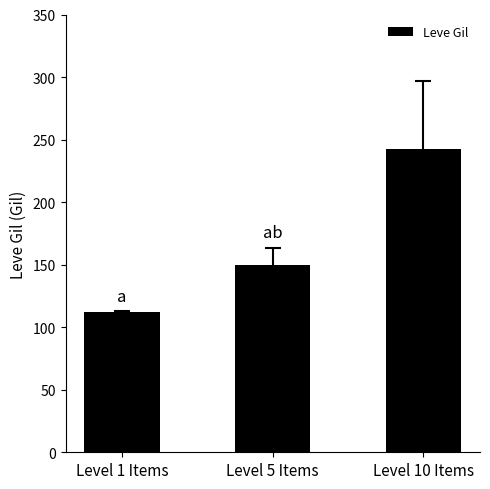

Reading left to right, extract all data points from this chart.

112.4	149.3	242.5